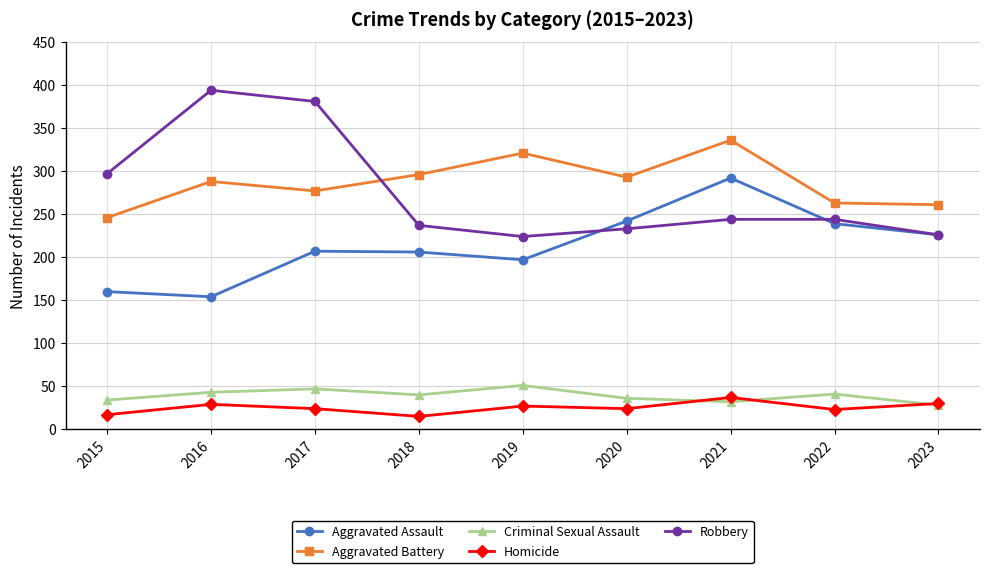

What is the difference between the Homicide values at 2020 and 2021?

13